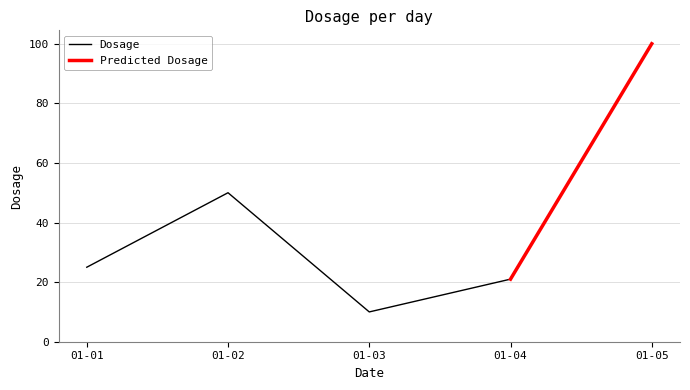

What is the maximum value shown in the chart?

100